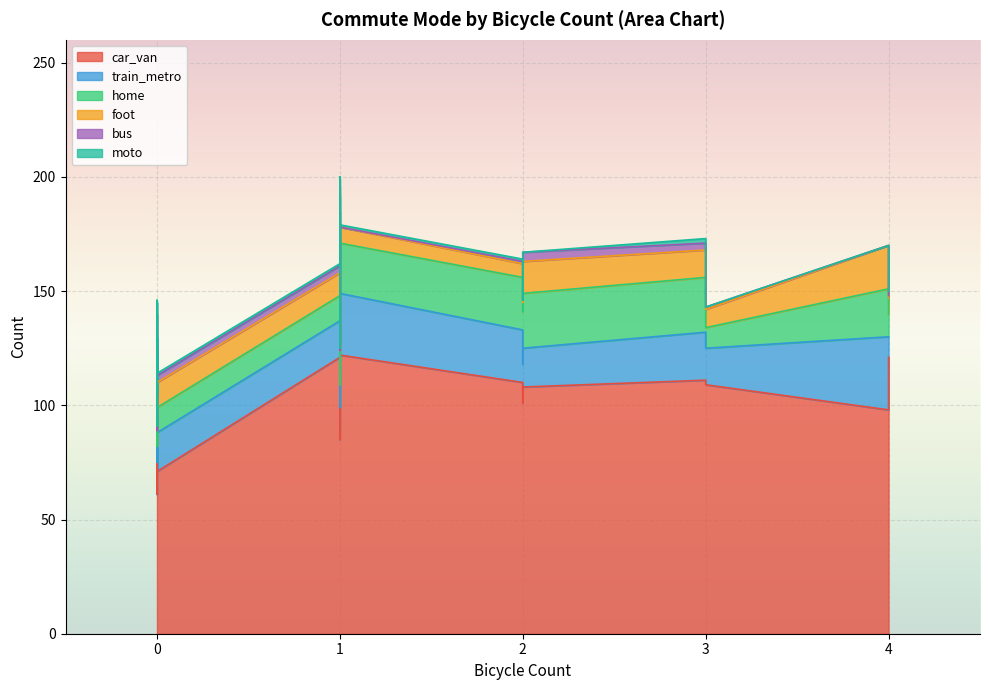

True or false: car_van and moto cross at least once.

False